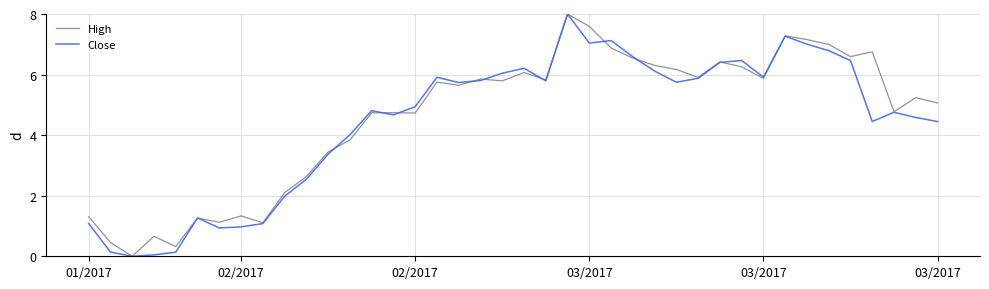

Which series has the widest spread of values?

High